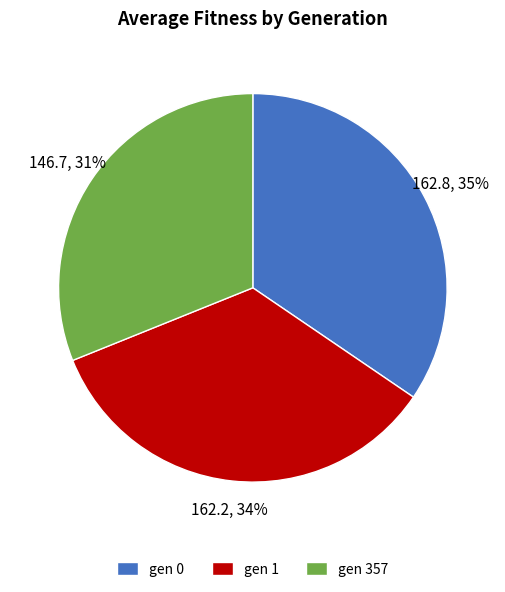

To the nearest percent, what is the combined percentage of gen 357 and gen 1?

65%